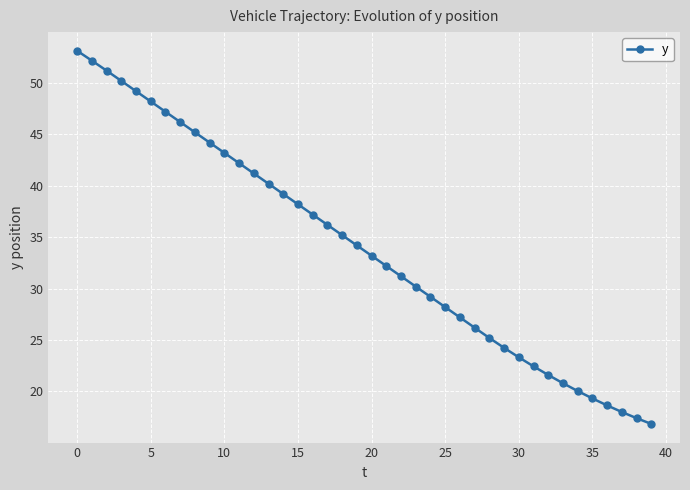

What is the average value?

34.0